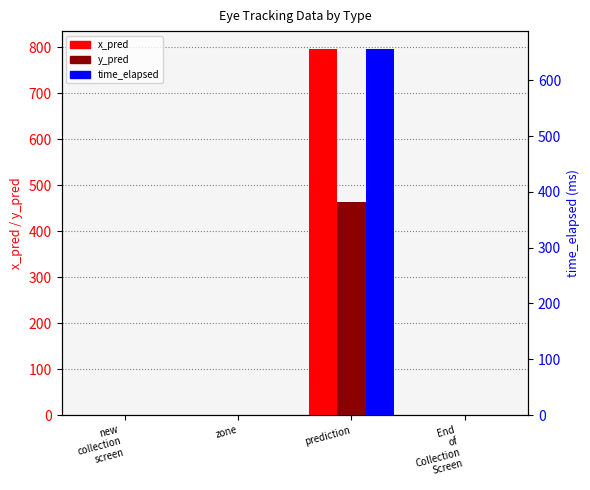

List the series in order of their peak value, lowest first.

y_pred, time_elapsed, x_pred